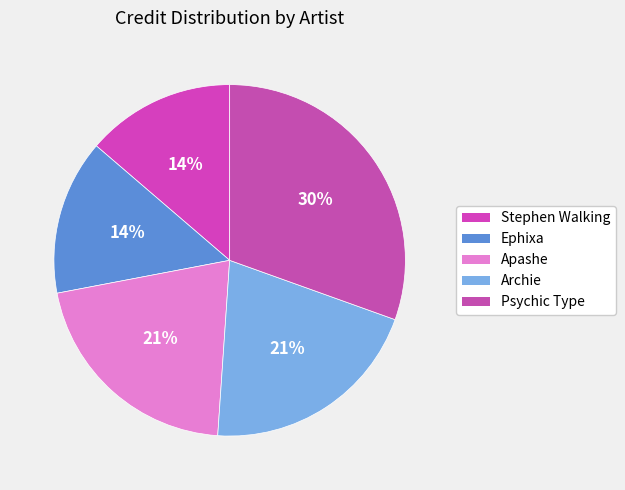

To the nearest percent, what is the average slice percentage?

20%